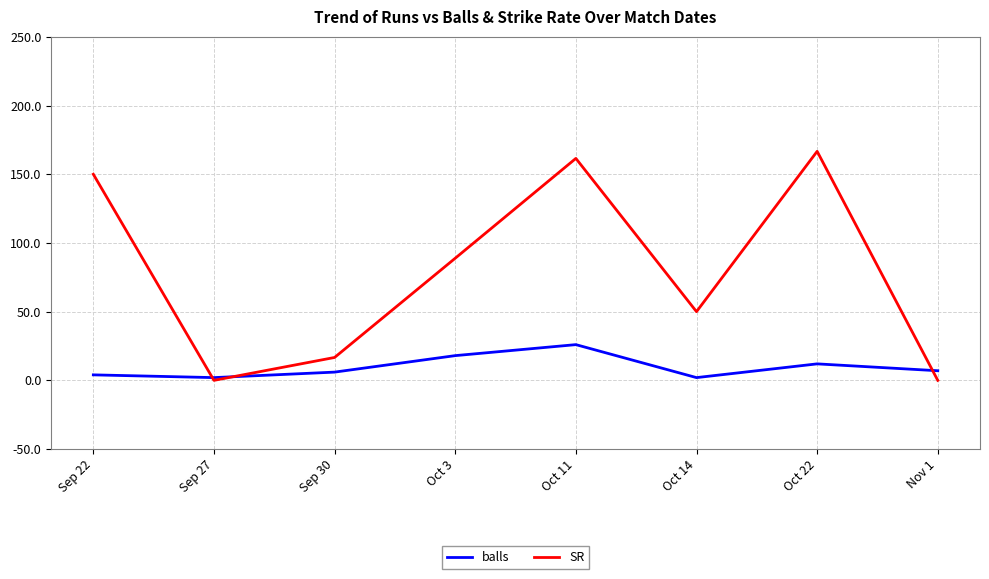

True or false: SR and balls intersect in this chart.

True